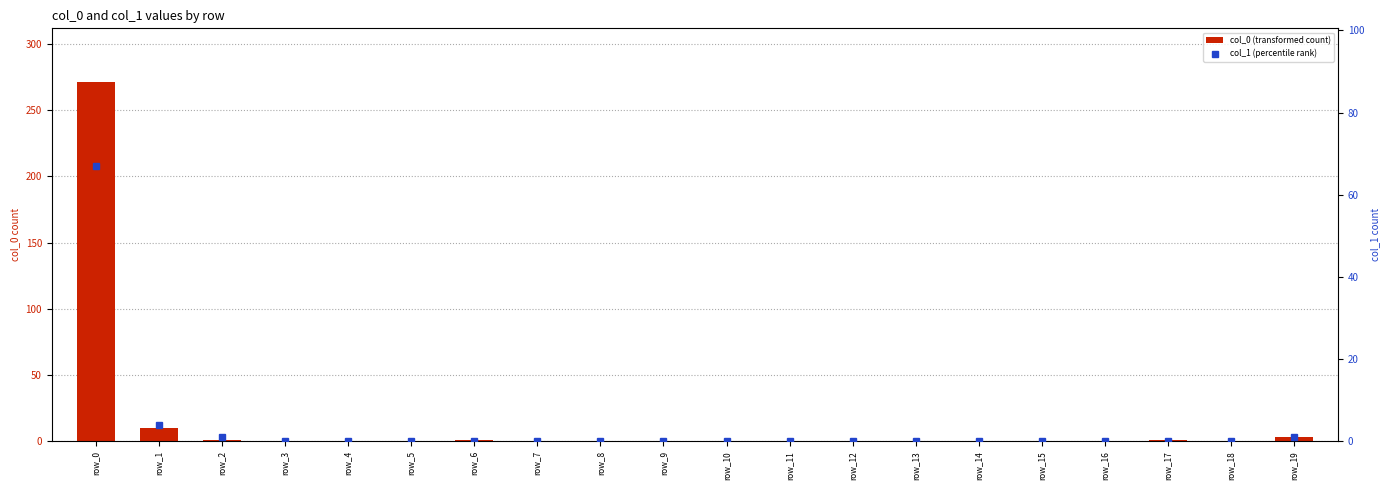

What is the greatest value displayed?

271